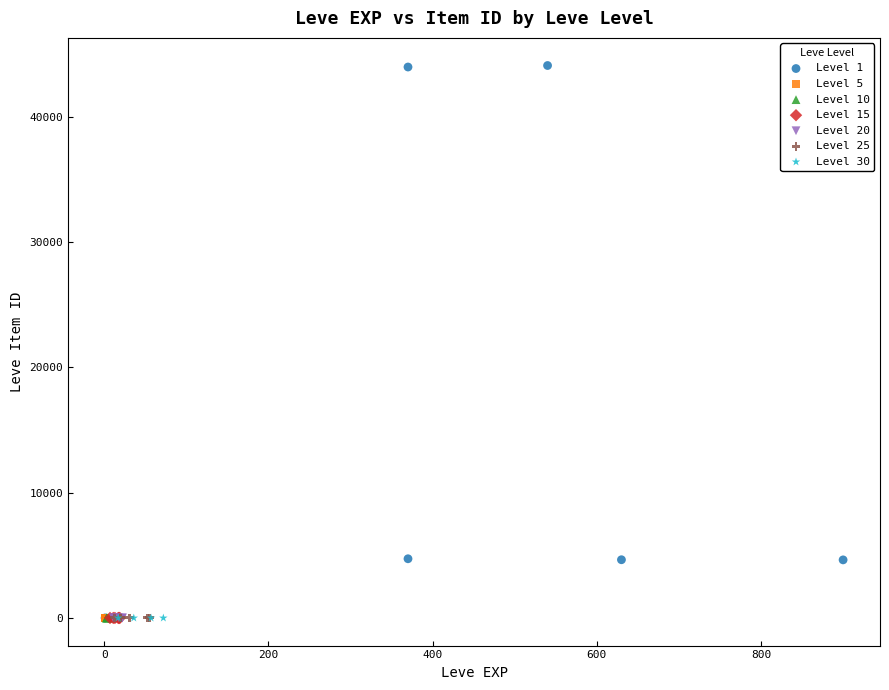

Which series contains the highest Y value?

Level 1